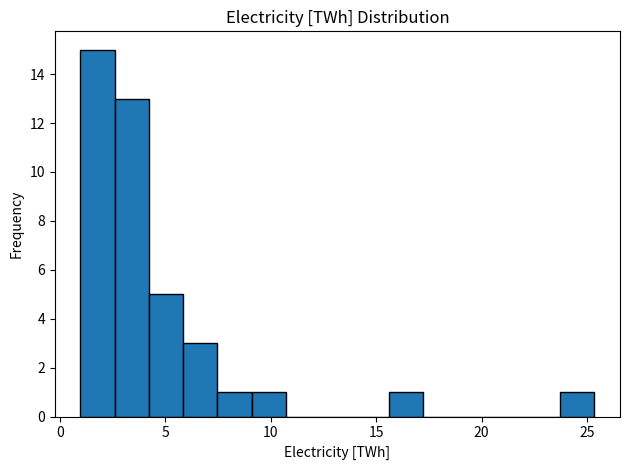

Around what value on the x-axis is the tallest bar? Give the approximate position of its centre, as read against the axis.

2.0